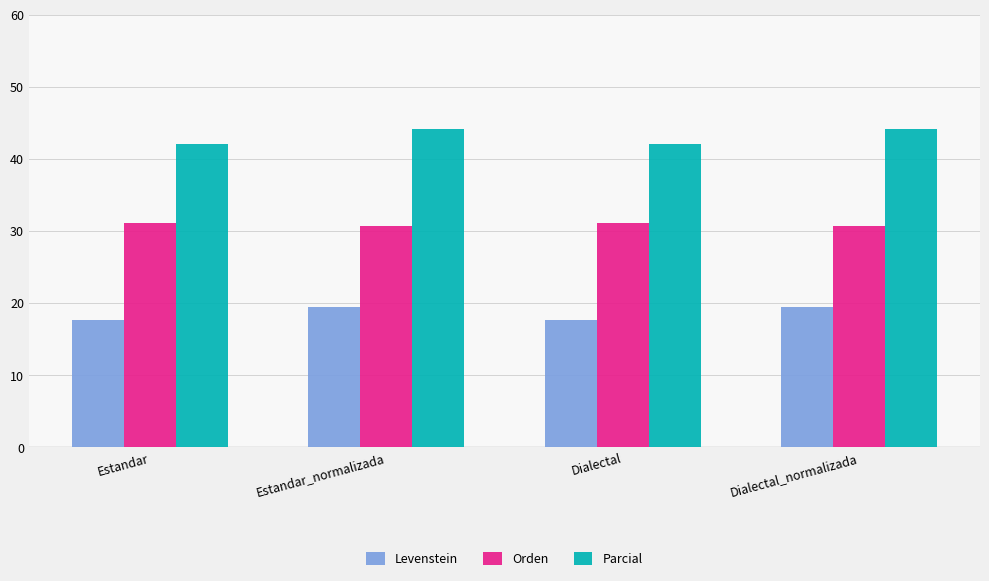

How many values in the Levenstein series are below 19?

2